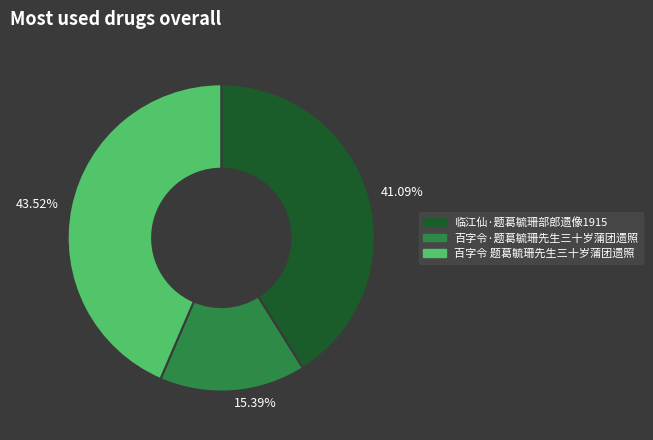

What percentage is the 百字令·题葛毓珊先生三十岁蒲团遗照 slice, to the nearest percent?

15%